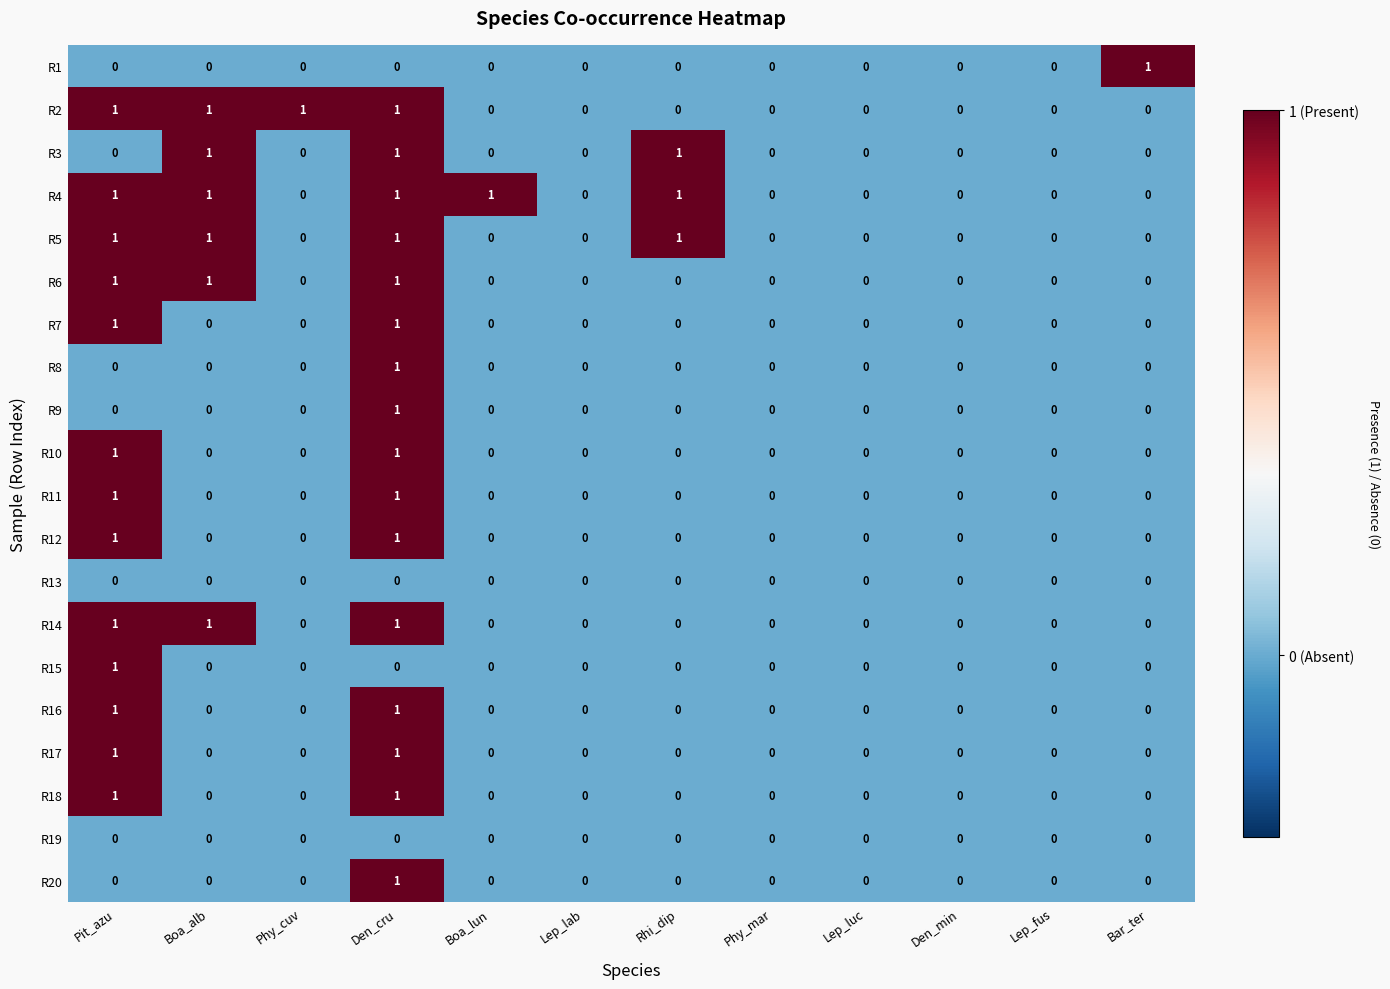

The R13 series shows 0 at Den_cru. True or false?

True